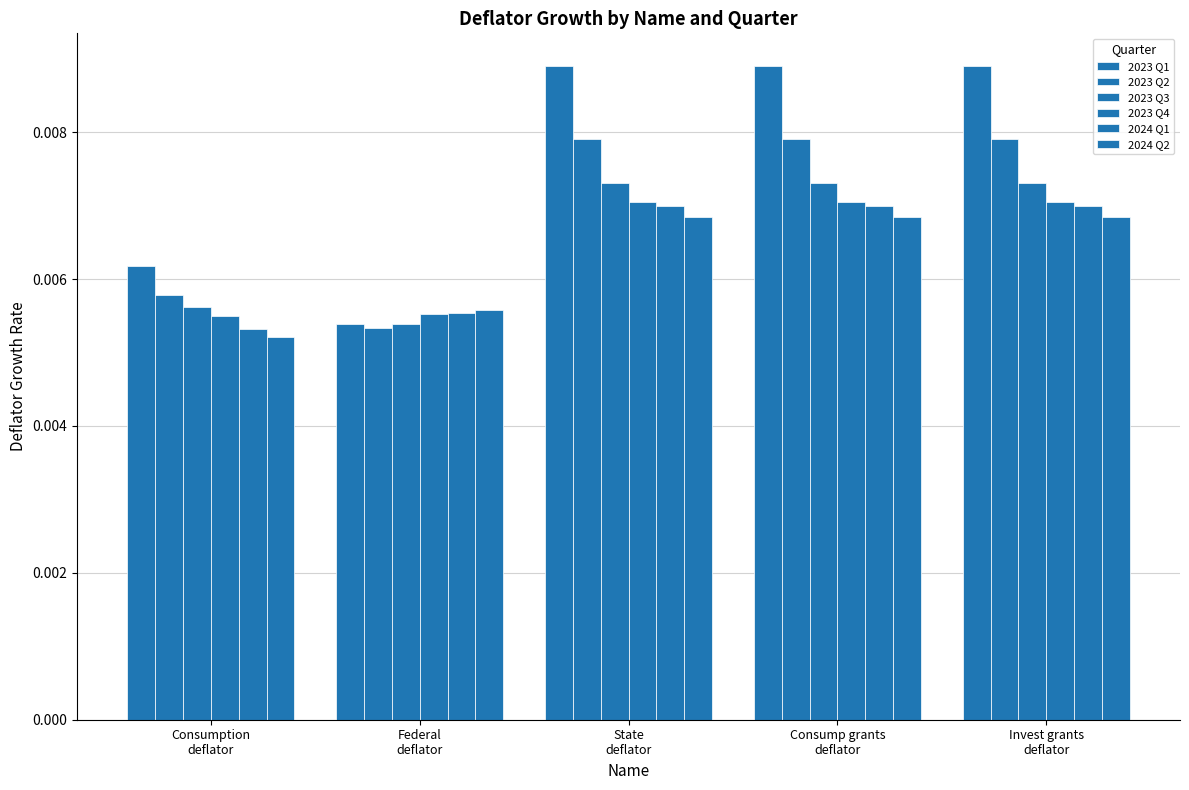

Rank the series by their maximum value, from lowest to highest.

2024 Q2, 2024 Q1, 2023 Q4, 2023 Q3, 2023 Q2, 2023 Q1